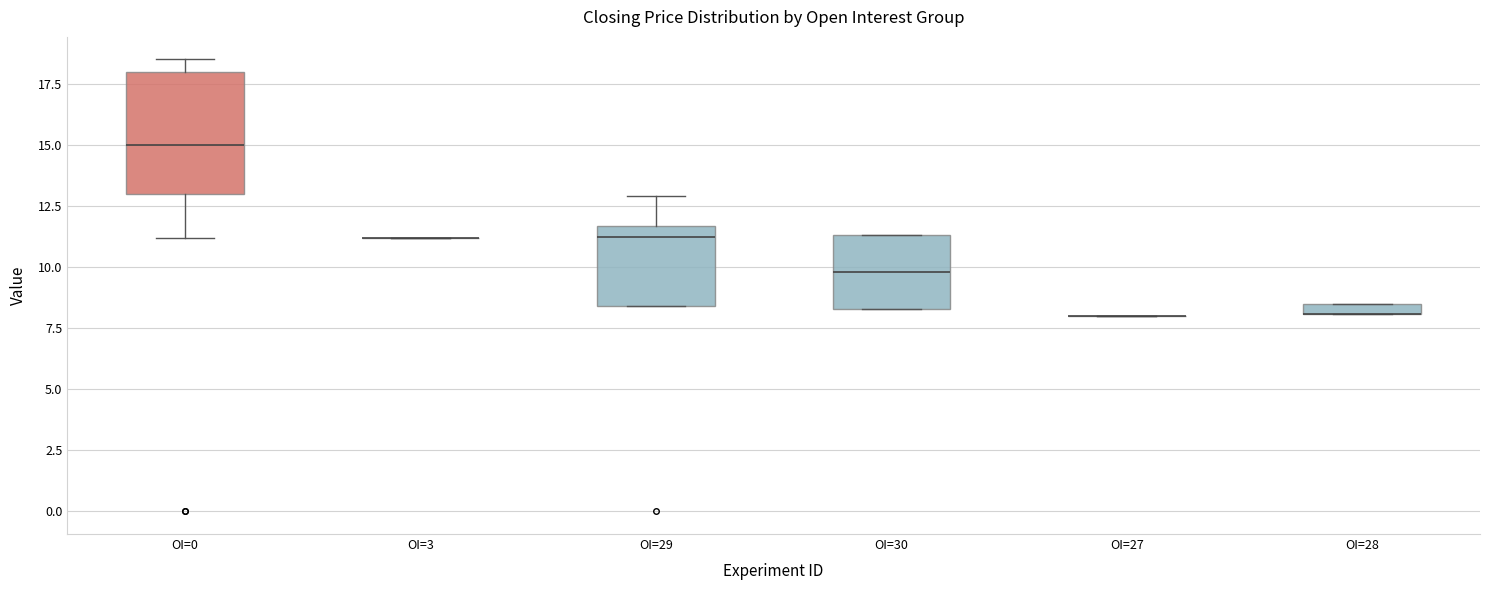

Which box is the tallest, from its lower edge to its upper edge?

OI=0